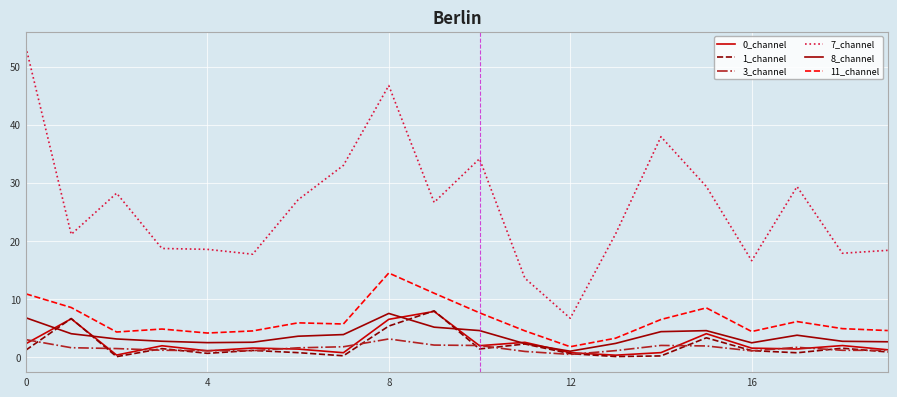

Which series has the largest total across all categories?

7_channel